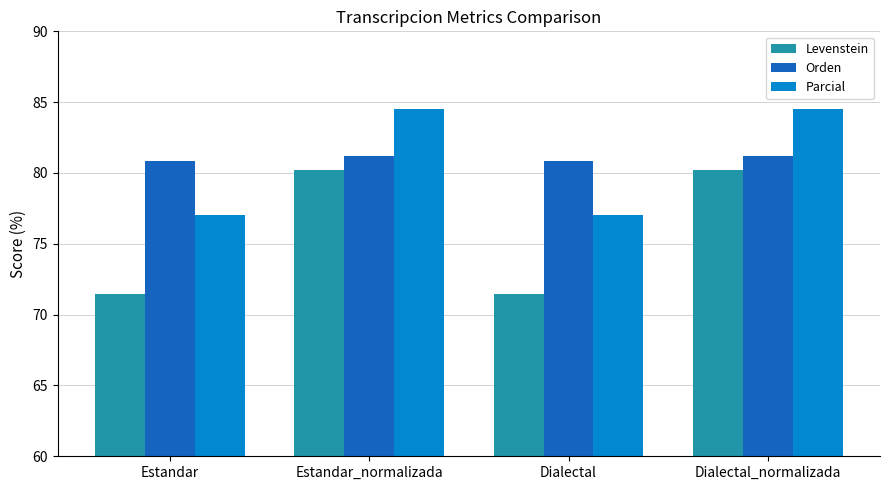

Rank the series at Estandar_normalizada from lowest to highest value.

Levenstein, Orden, Parcial